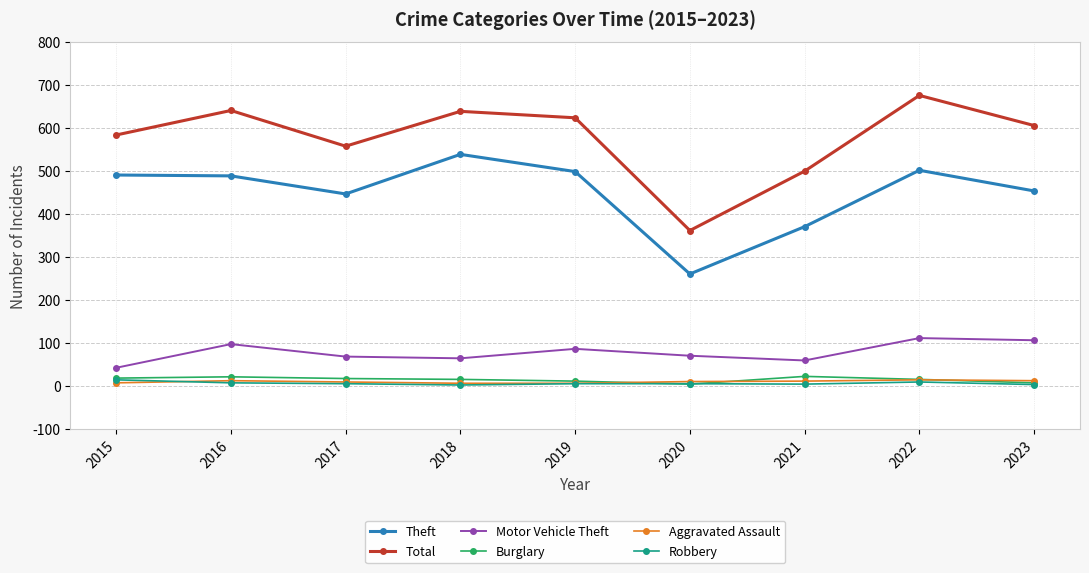

What is the sum of all Robbery values?

63